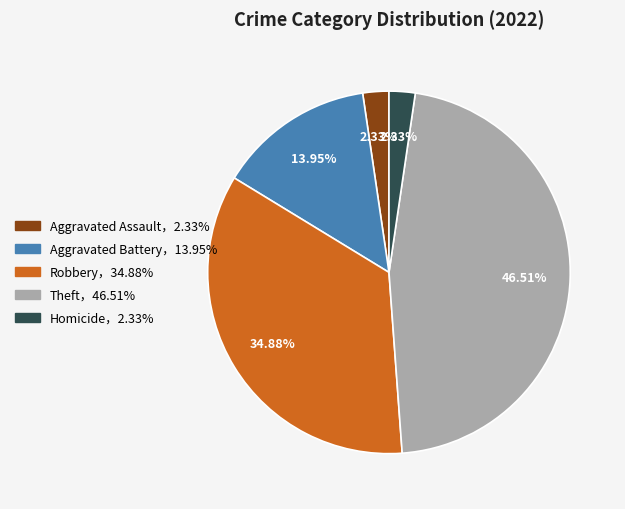

Is there any slice that represents more than half of the pie?

No